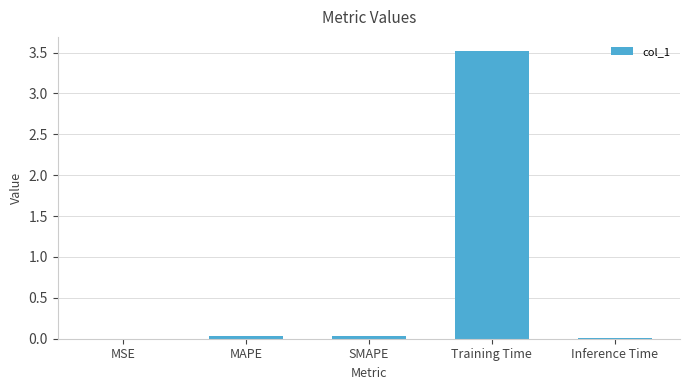

What is the maximum value shown in the chart?

3.5